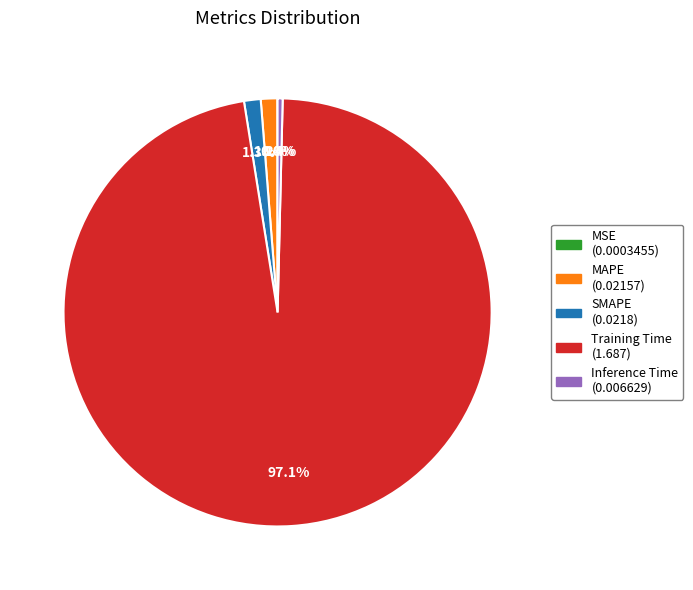

Does any single category account for the majority?

Yes